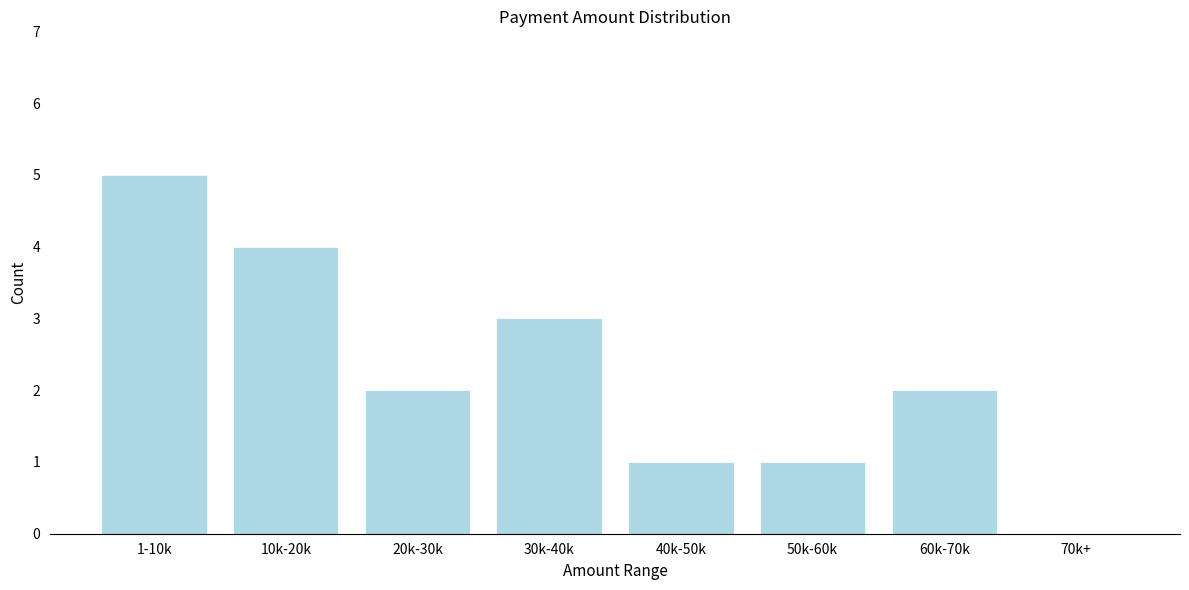

Reading left to right, transcribe all the data shown in this chart.

1-10k=5	10k-20k=4	20k-30k=2	30k-40k=3	40k-50k=1	50k-60k=1	60k-70k=2	70k+=0